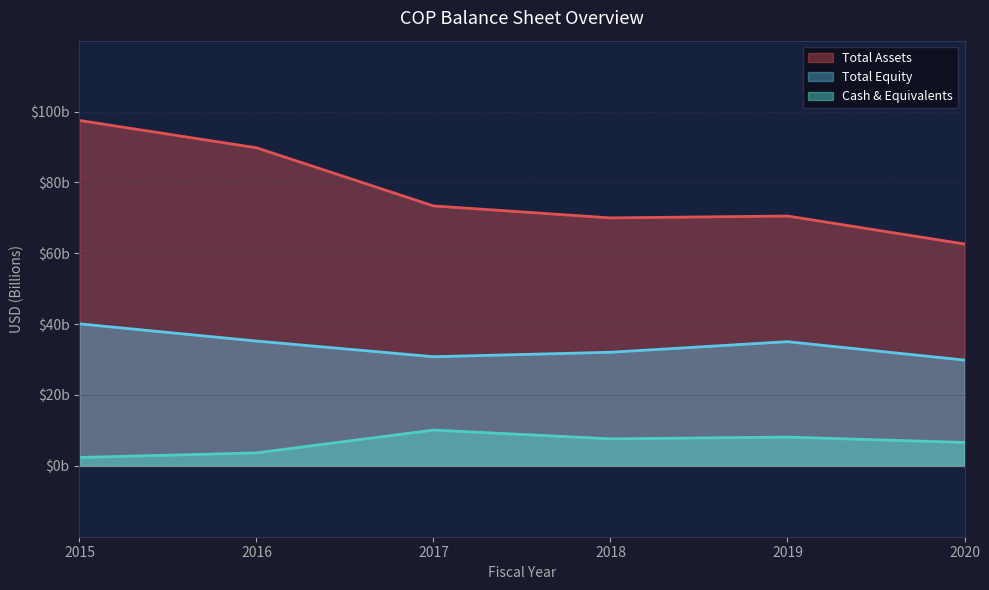

Which label corresponds to the largest value in the chart?

2015